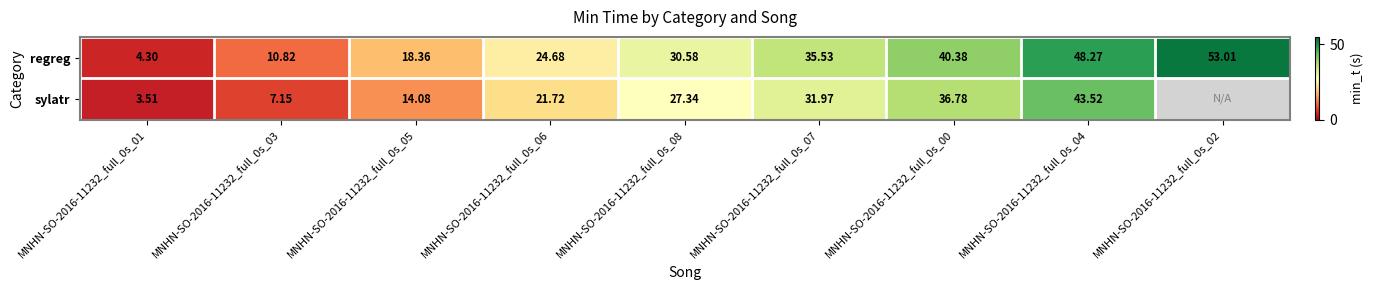

List the labels in order of regreg value, smallest first.

MNHN-SO-2016-11232_full_0s_01, MNHN-SO-2016-11232_full_0s_03, MNHN-SO-2016-11232_full_0s_05, MNHN-SO-2016-11232_full_0s_06, MNHN-SO-2016-11232_full_0s_08, MNHN-SO-2016-11232_full_0s_07, MNHN-SO-2016-11232_full_0s_00, MNHN-SO-2016-11232_full_0s_04, MNHN-SO-2016-11232_full_0s_02